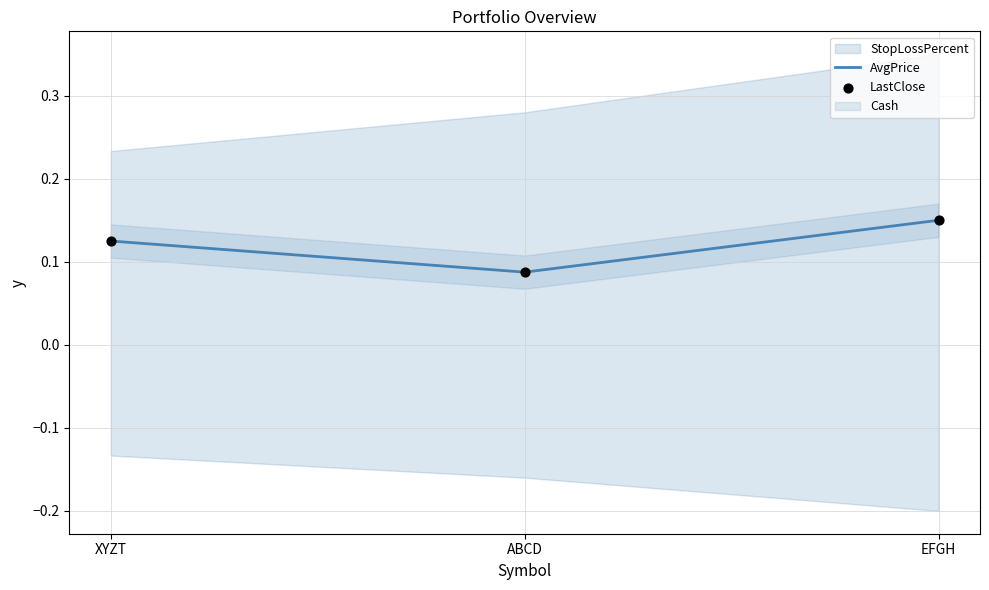

Which series has the largest Y range (max minus min)?

AvgPrice